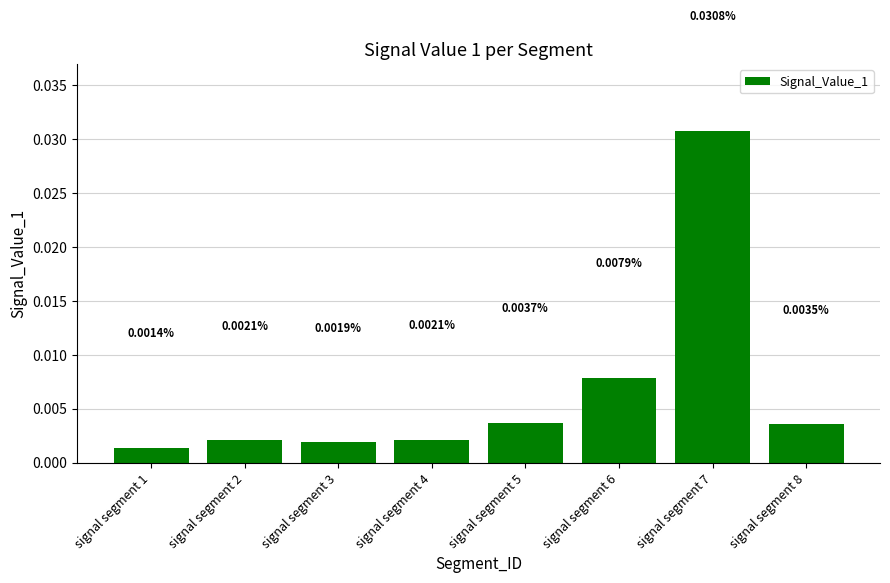

Which category has the lowest value across all series?

signal segment 1